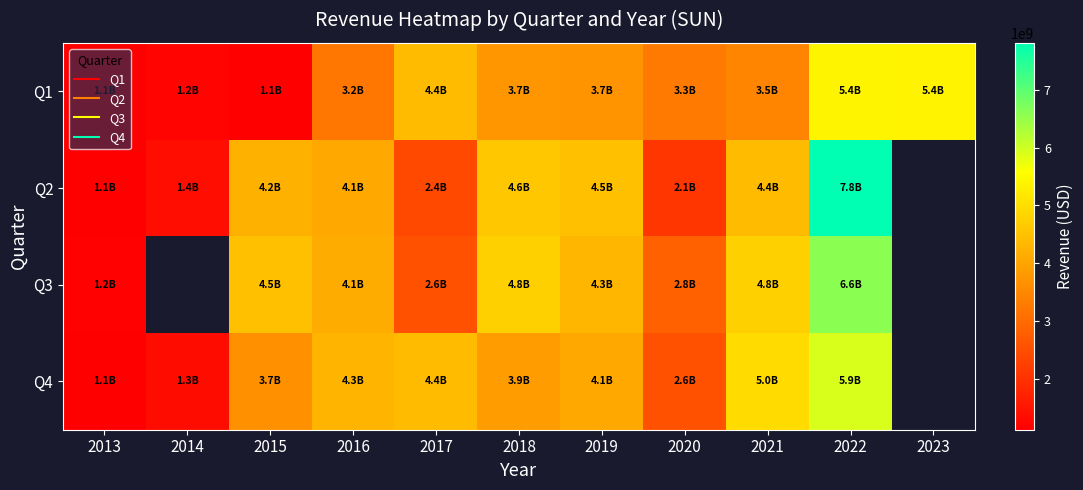

At how many categories does at least one series exceed 4038458930?

8